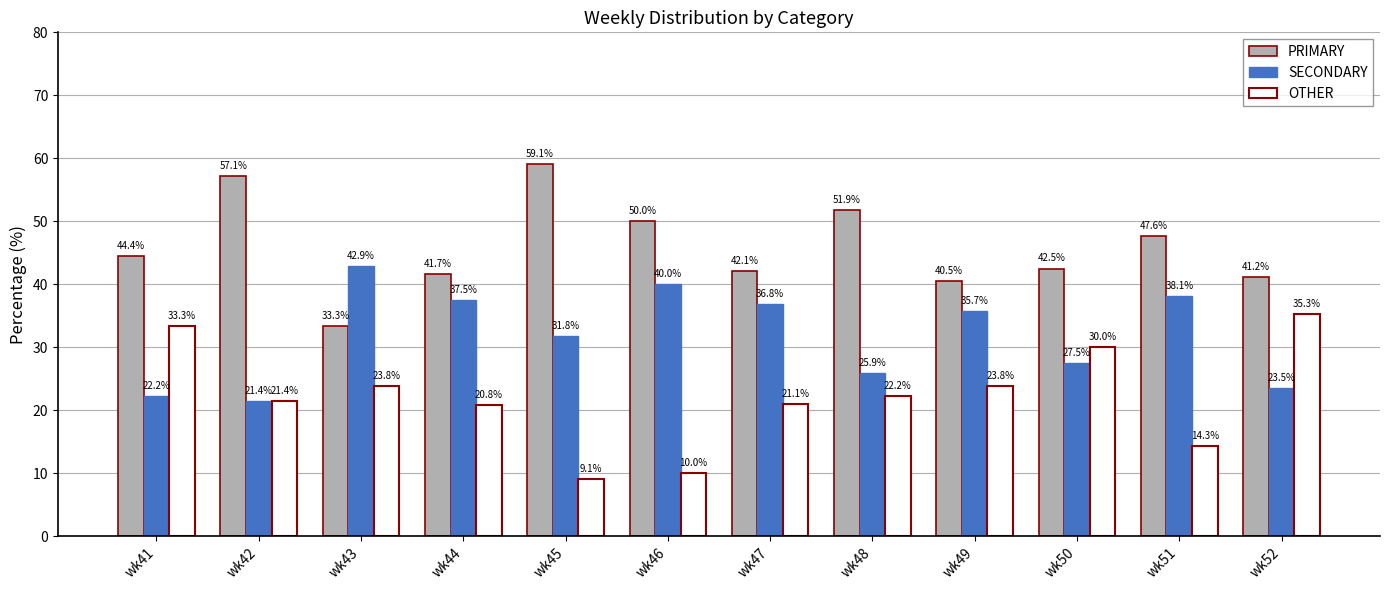

Which series has the largest range (max minus min)?

OTHER